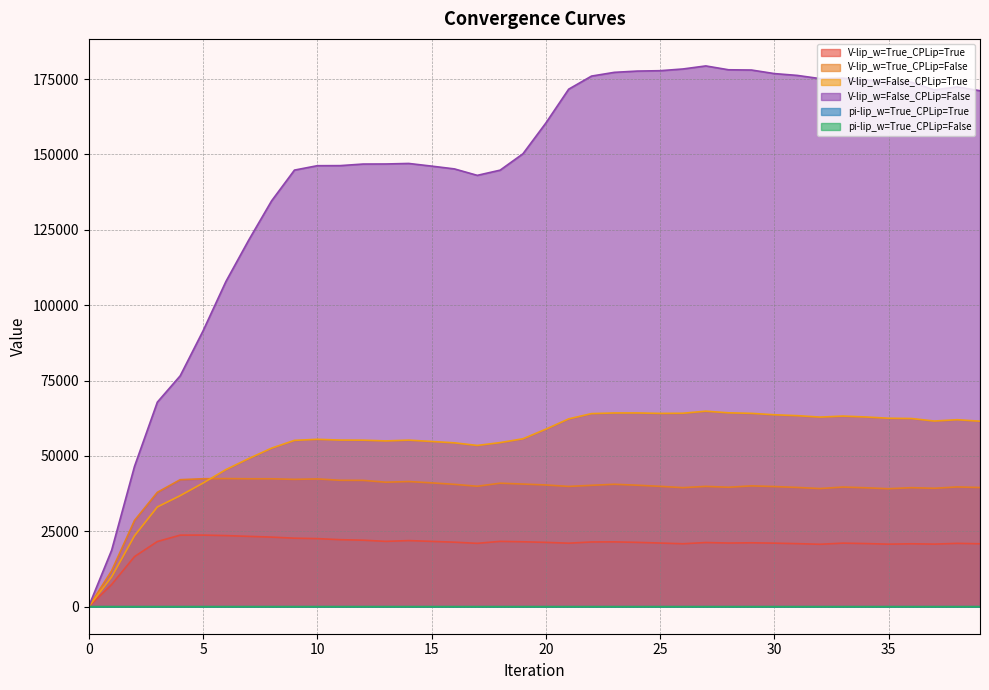

How many lines are shown in the chart?

6